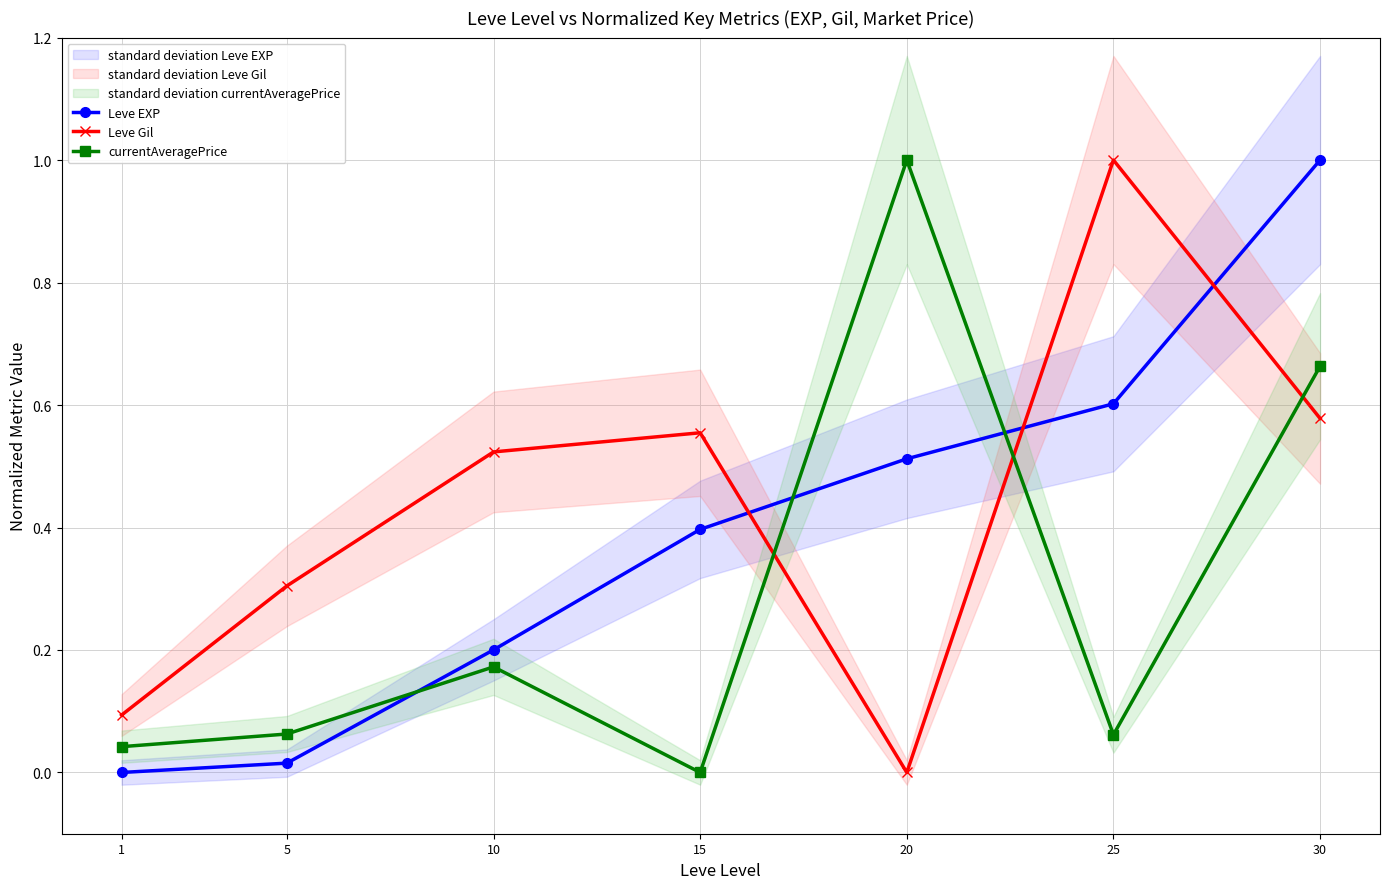

Is the value of Leve Gil at 20 greater than the value of currentAveragePrice at 30?

No